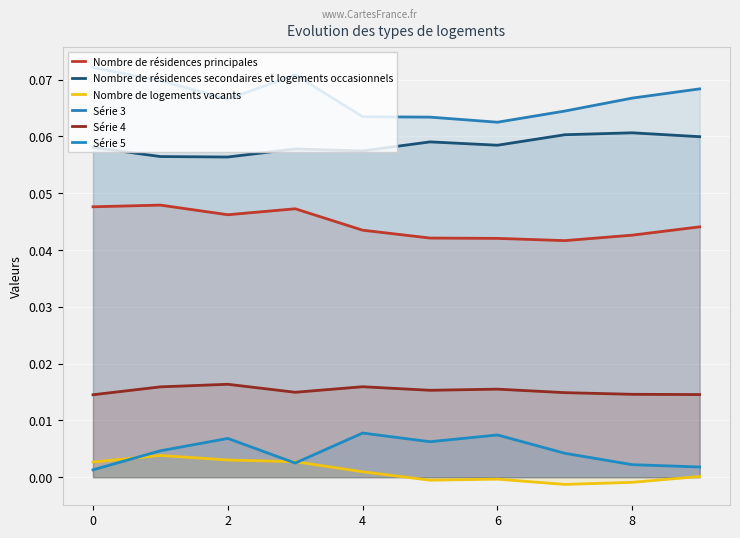

What are all the series names shown in the legend?

Nombre de résidences principales, Nombre de résidences secondaires et logements occasionnels, Nombre de logements vacants, Série 3, Série 4, Série 5